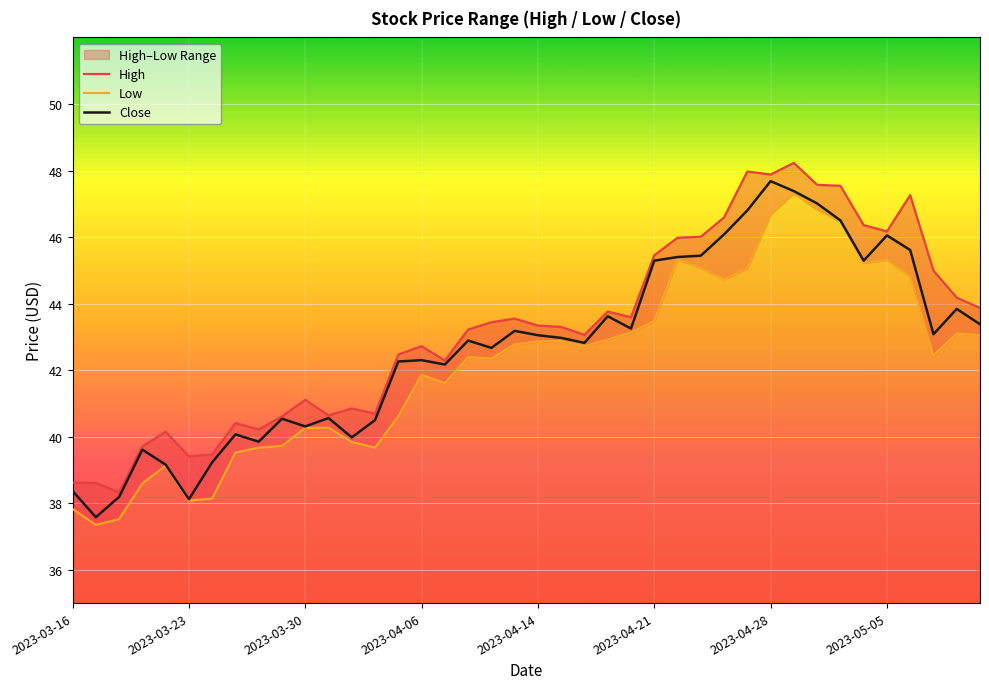

True or false: Low and Close intersect in this chart.

False